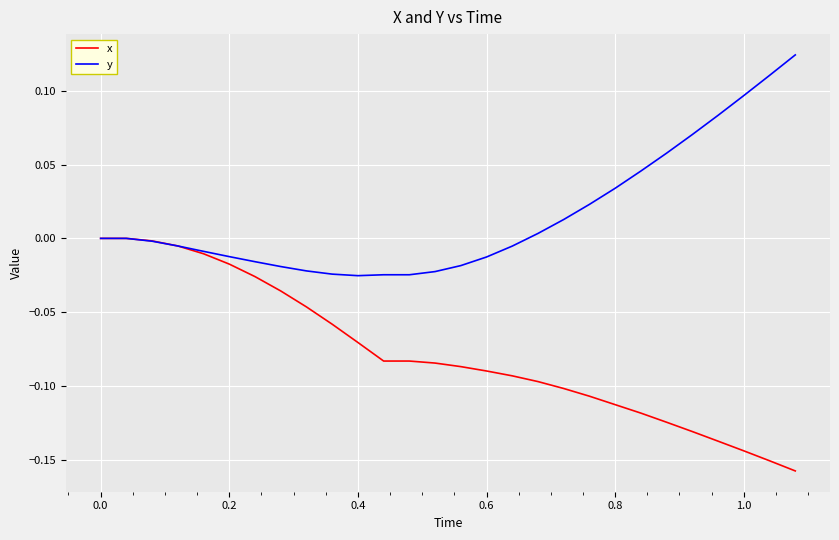

Rank the series by their average value, from lowest to highest.

x, y